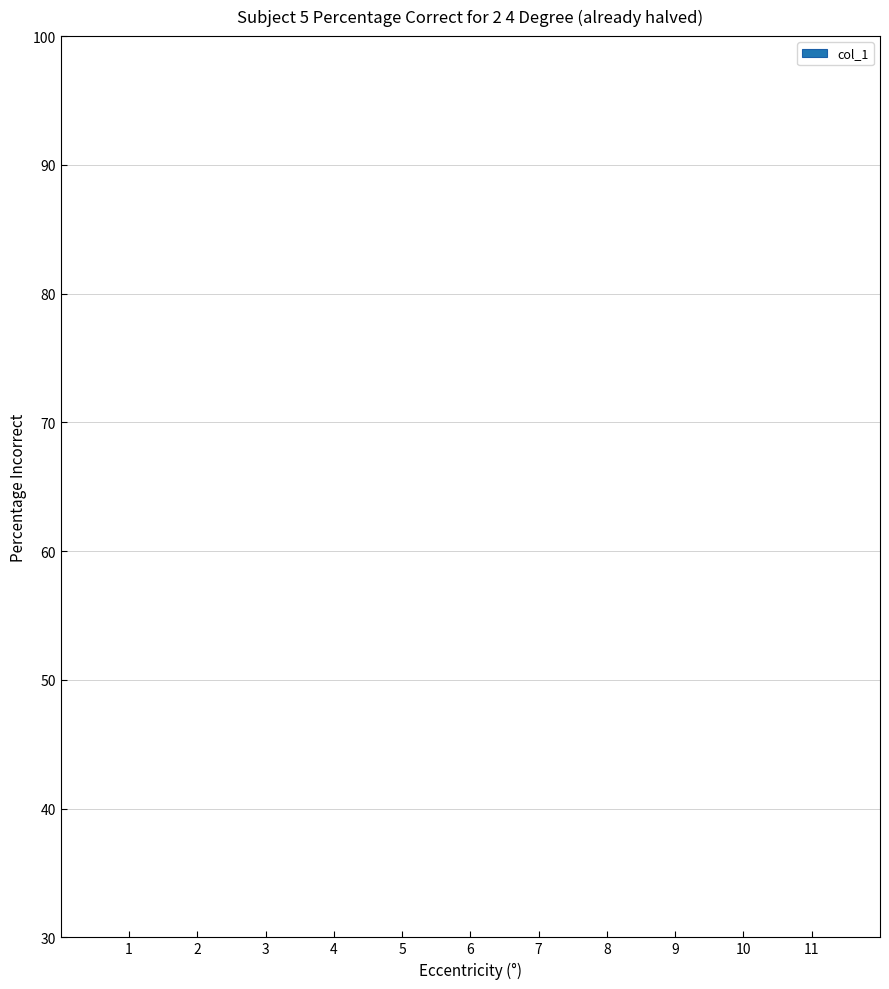

Which label corresponds to the largest value in the chart?

10